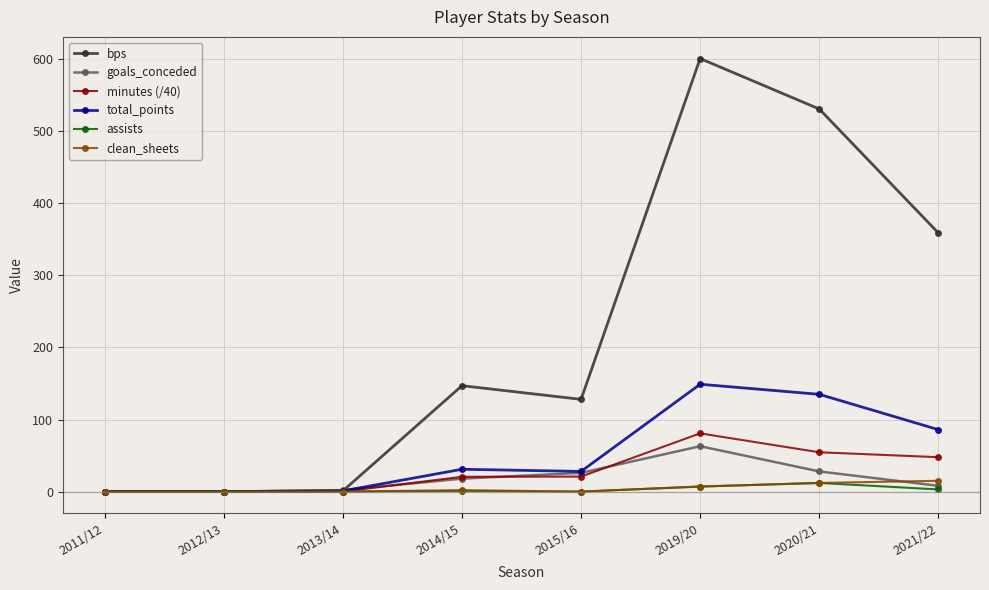

True or false: minutes (/40) has more than 0 interior local peaks.

True